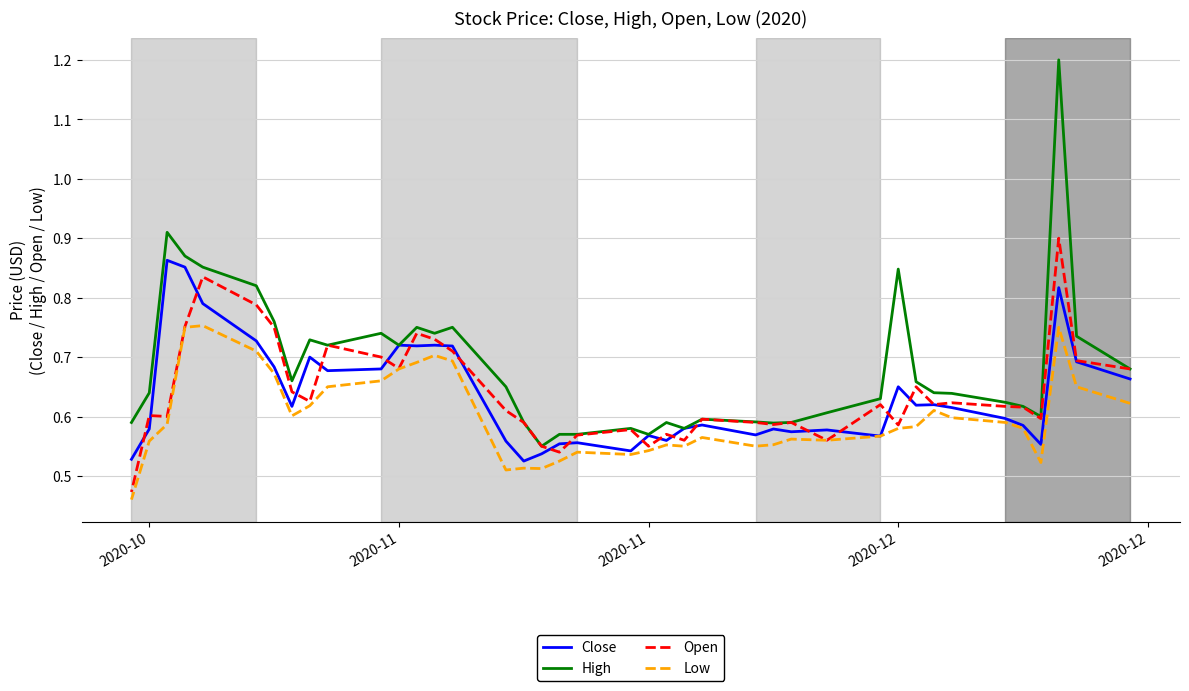

How many series are shown in this chart?

4